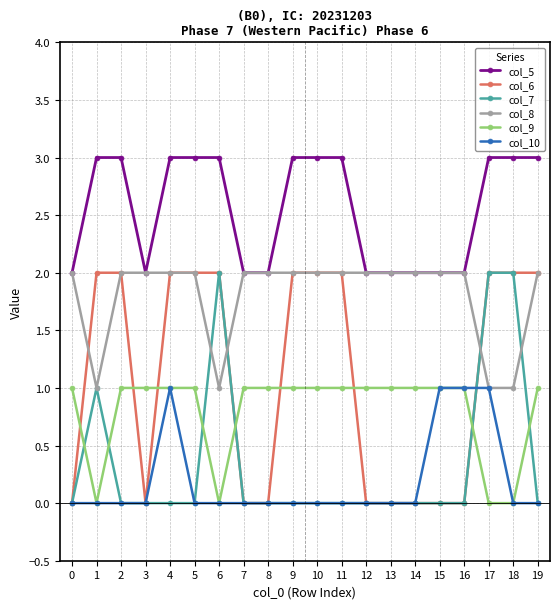

What is the difference between the second highest and second lowest values in the col_5 series?

1